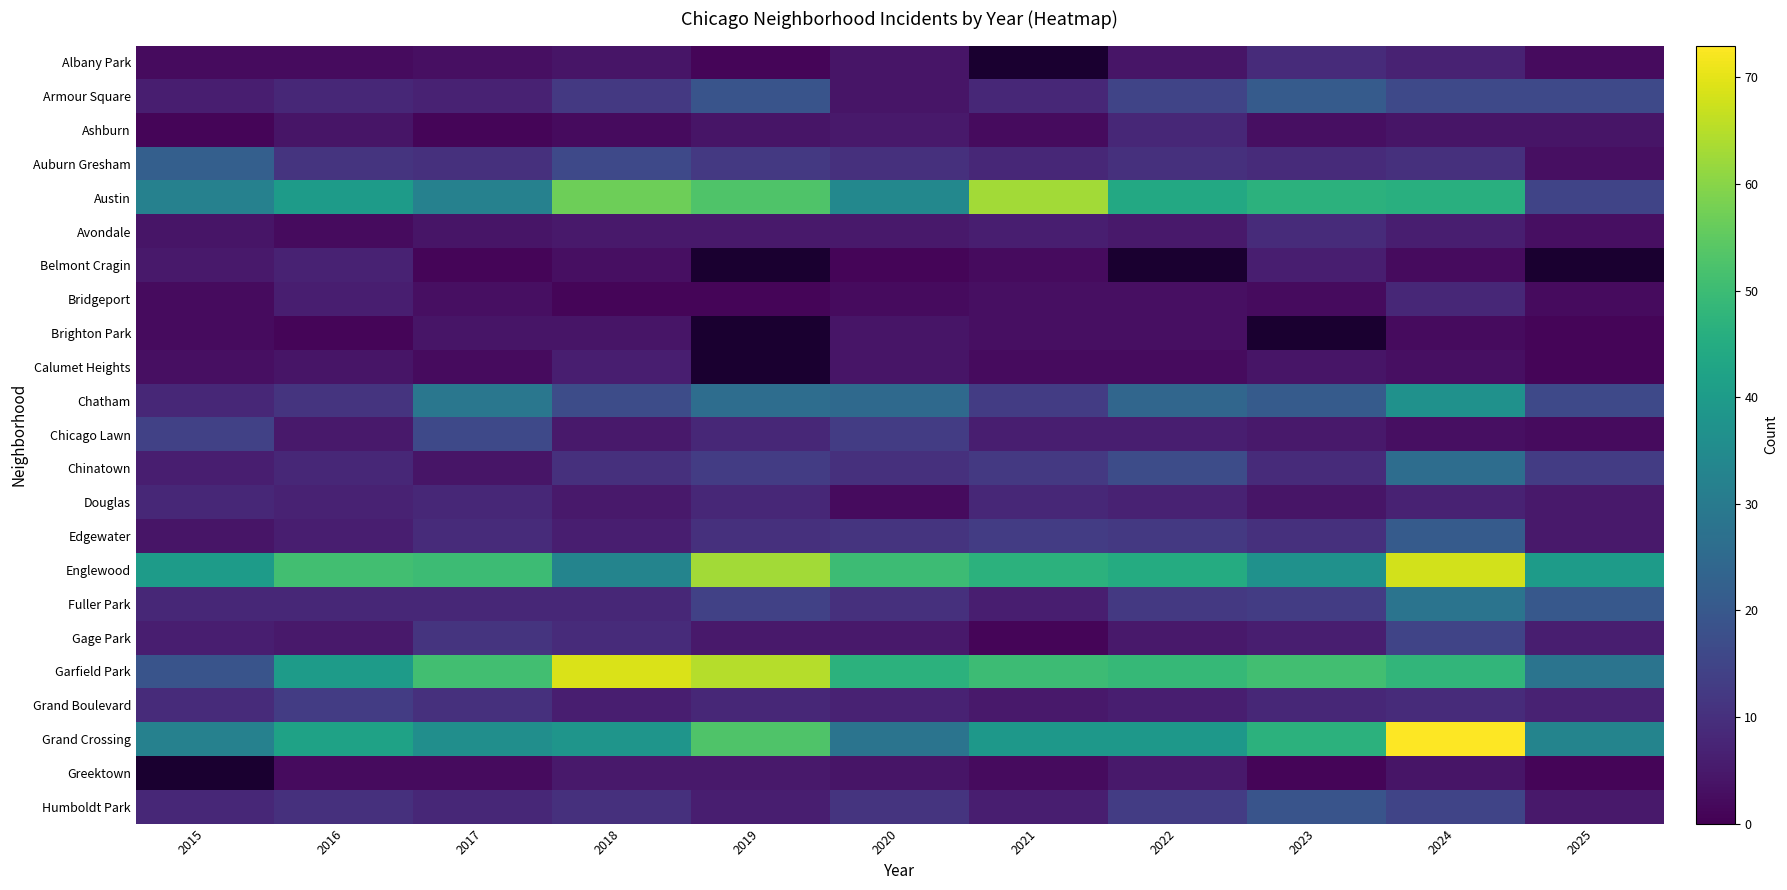

How many Avondale values are between 4 and 6?

8